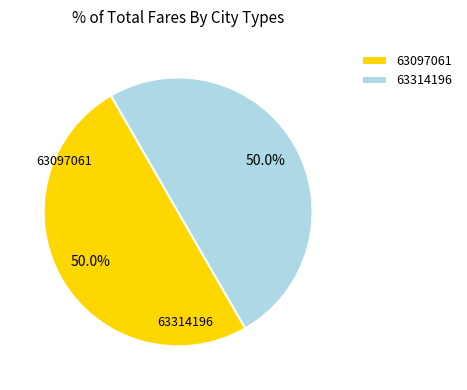

To the nearest percent, what is the average slice percentage?

50%